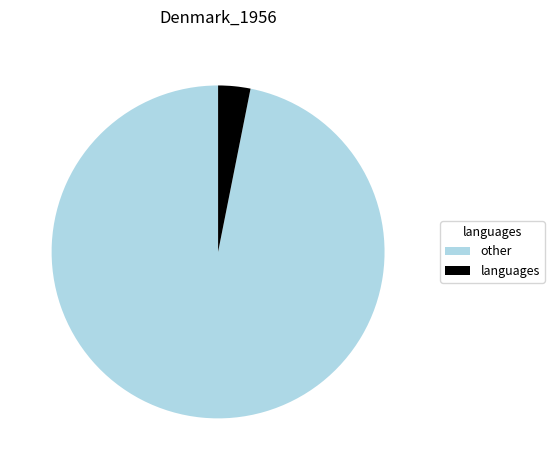

What is the smallest slice in the pie chart?

languages